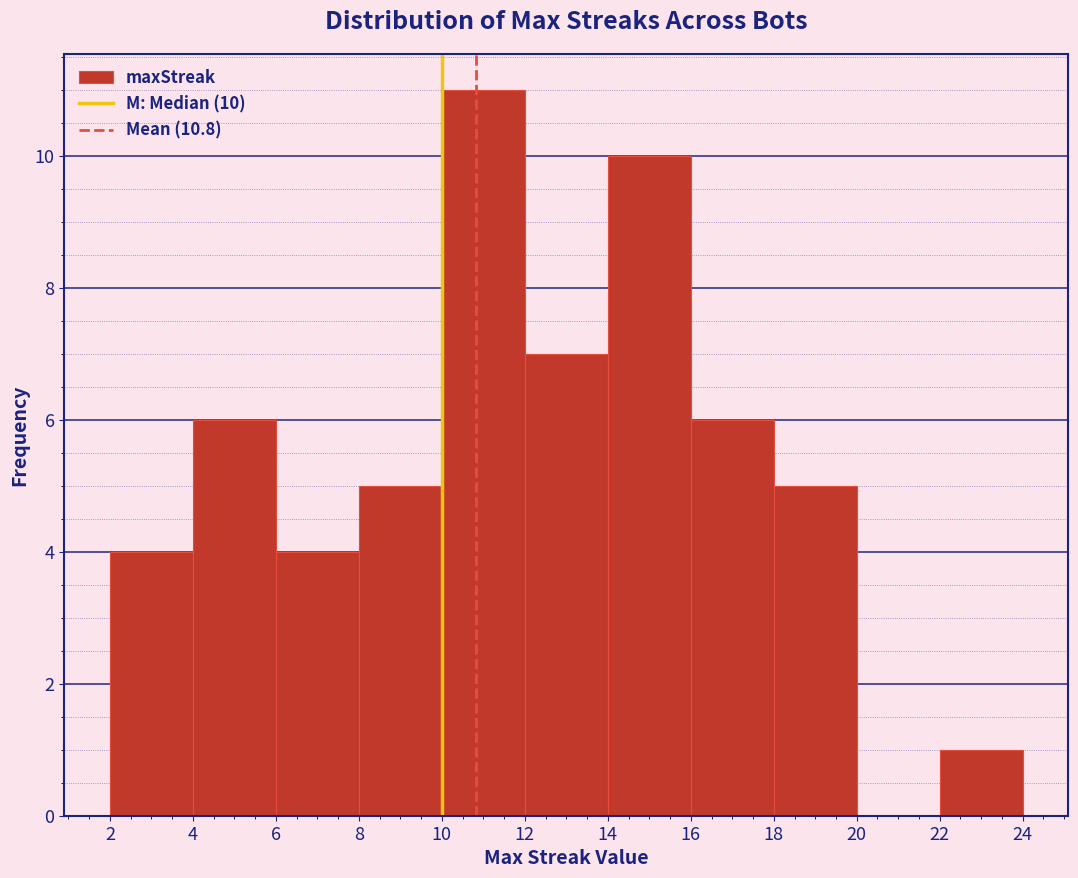

Which range on the x-axis has the tallest bar?

10 to 12